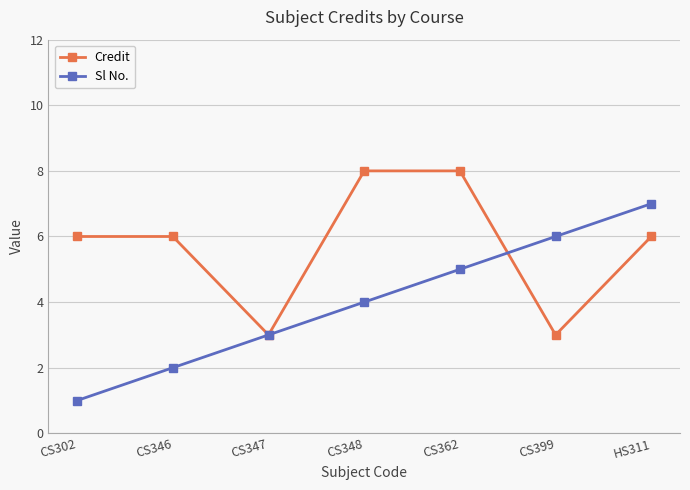

At which label does Sl No. reach its minimum?

CS302